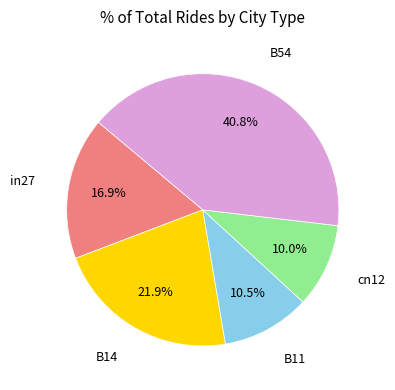

Is there a majority slice in this chart?

No